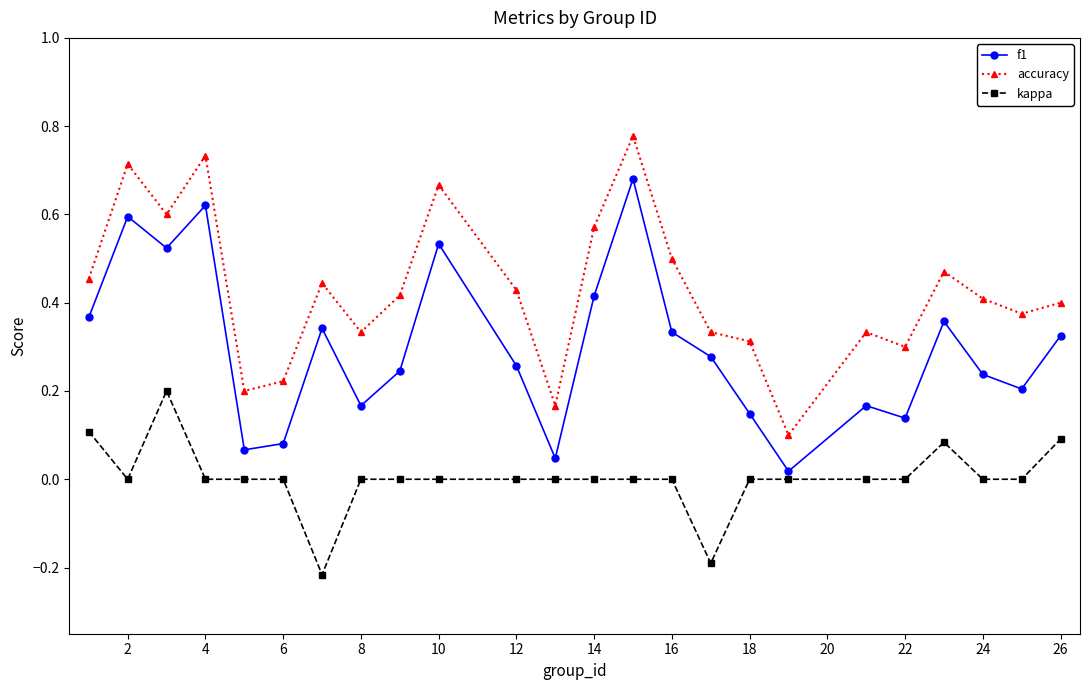

True or false: accuracy and f1 intersect in this chart.

False